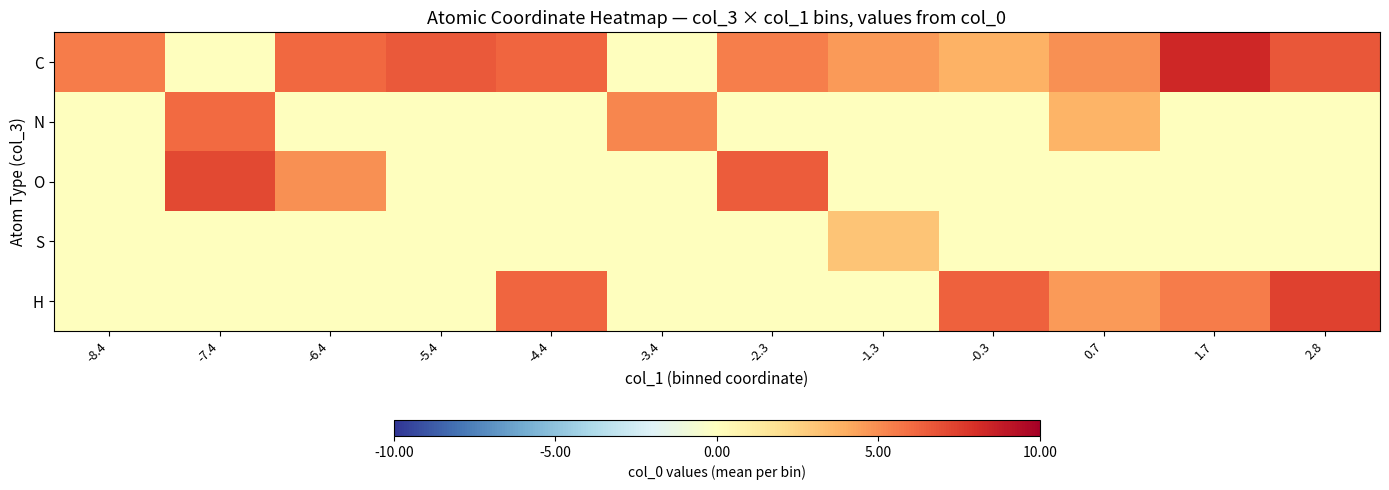

What is the maximum value shown in the chart?

8.3